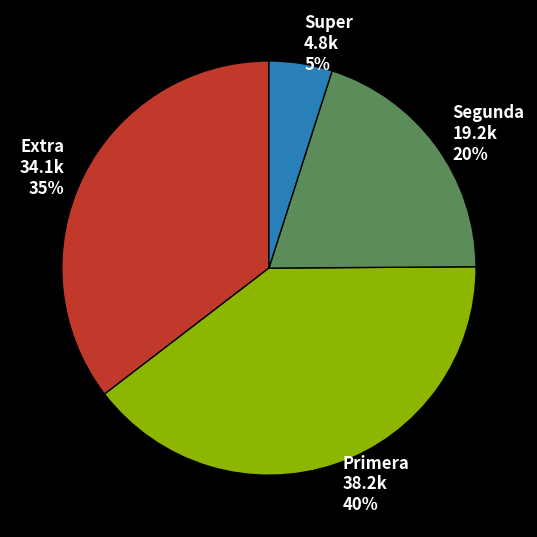

To the nearest percent, what is the difference between the largest and smallest slice percentages?

35%